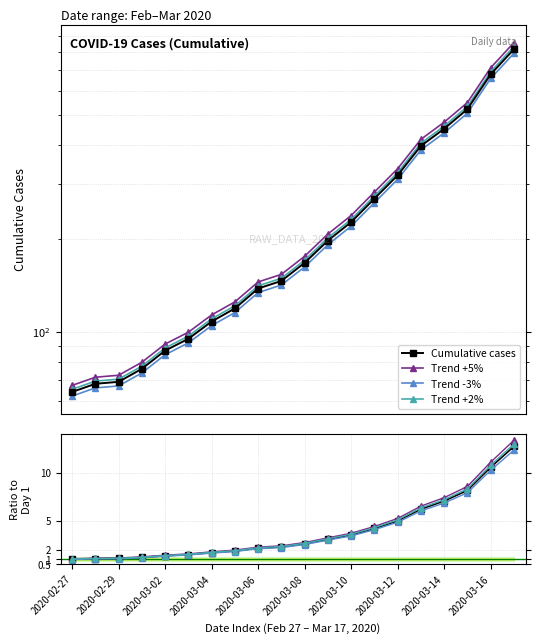

How many lines are shown in the chart?

5